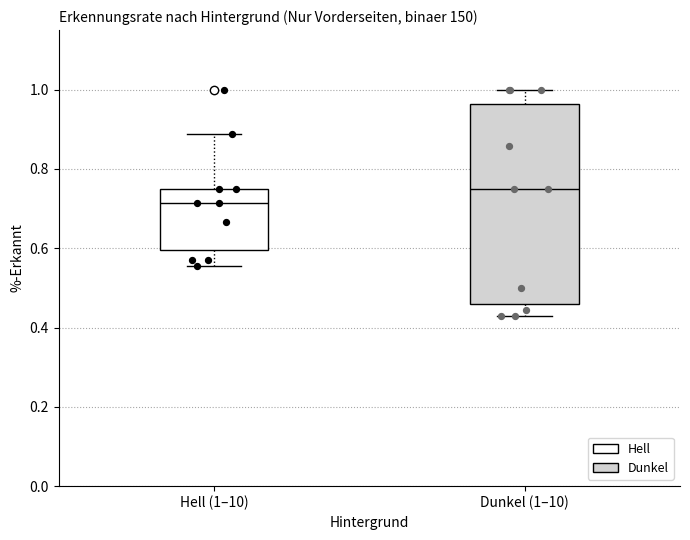

Which box's median line is the highest?

Dunkel (1–10)